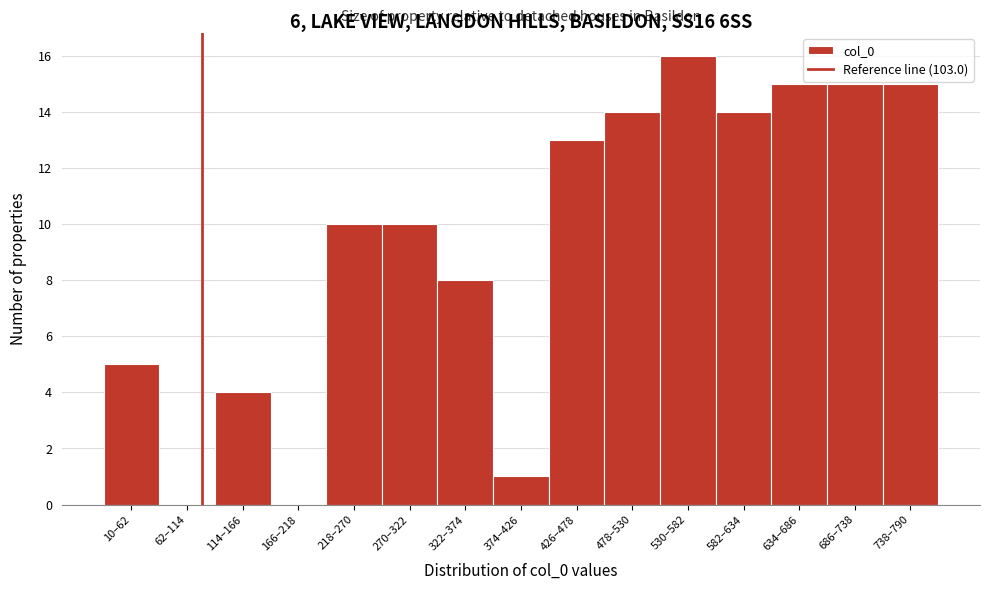

Reading left to right, list all the values displayed in this chart.

10–62=5	62–114=0	114–166=4	166–218=0	218–270=10	270–322=10	322–374=8	374–426=1	426–478=13	478–530=14	530–582=16	582–634=14	634–686=15	686–738=15	738–790=15